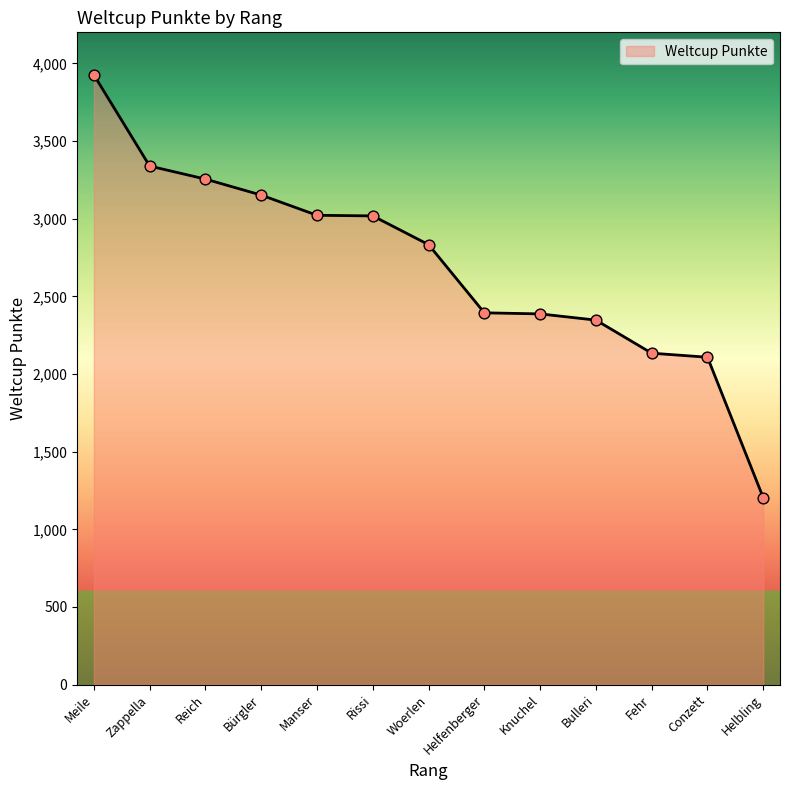

What is the change in value from Helfenberger to Bulleri?

-47